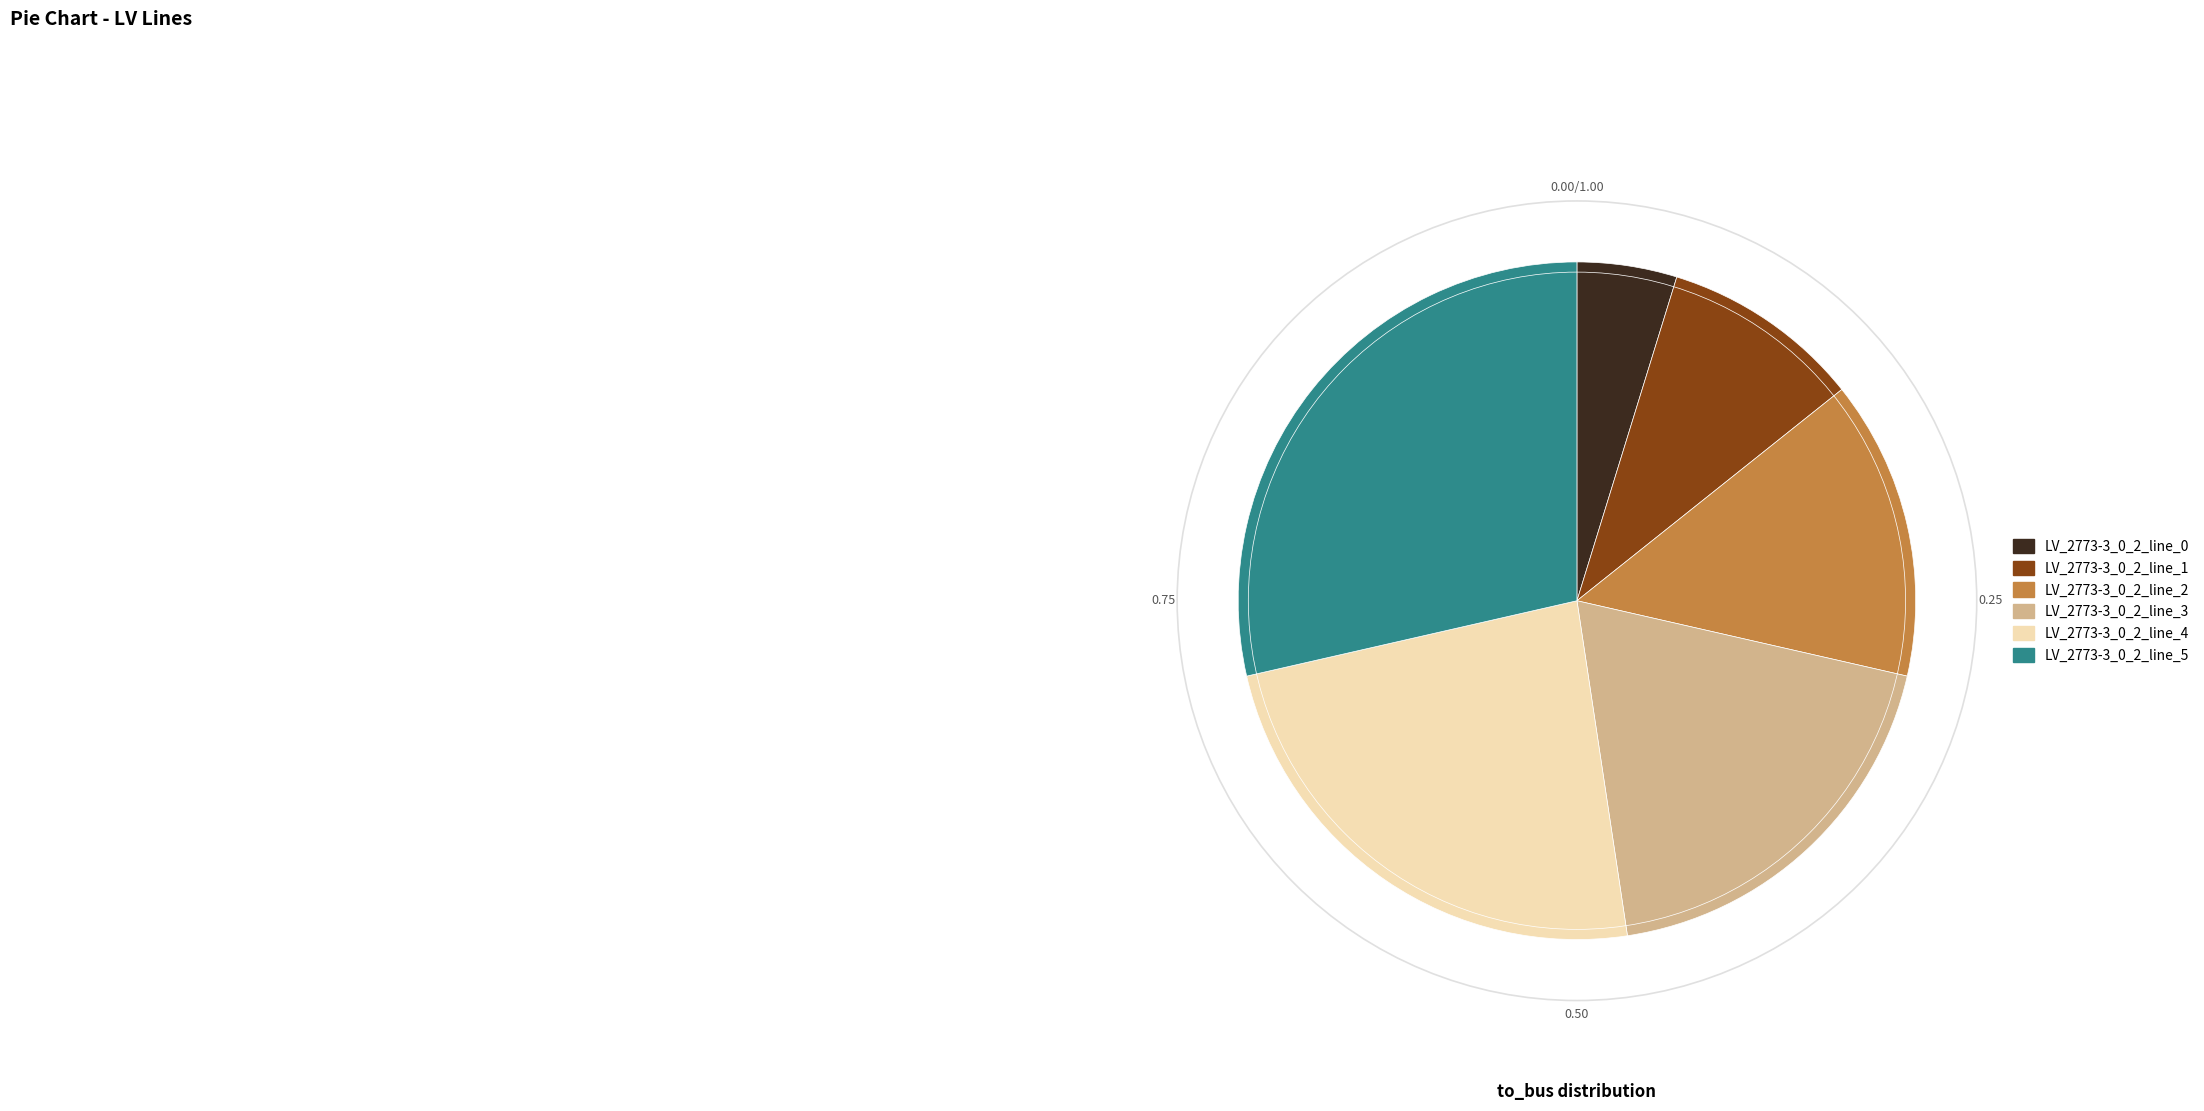

True or false: LV_2773-3_0_2_line_5 accounts for 24% of the total.

False